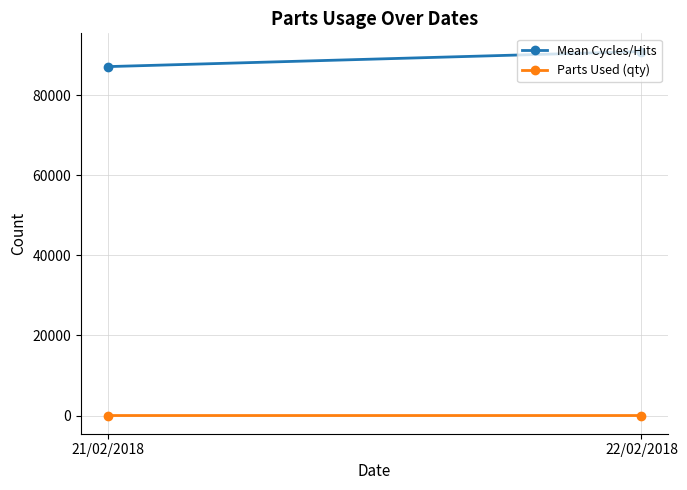

At which label does Mean Cycles/Hits first exceed 90920?

22/02/2018